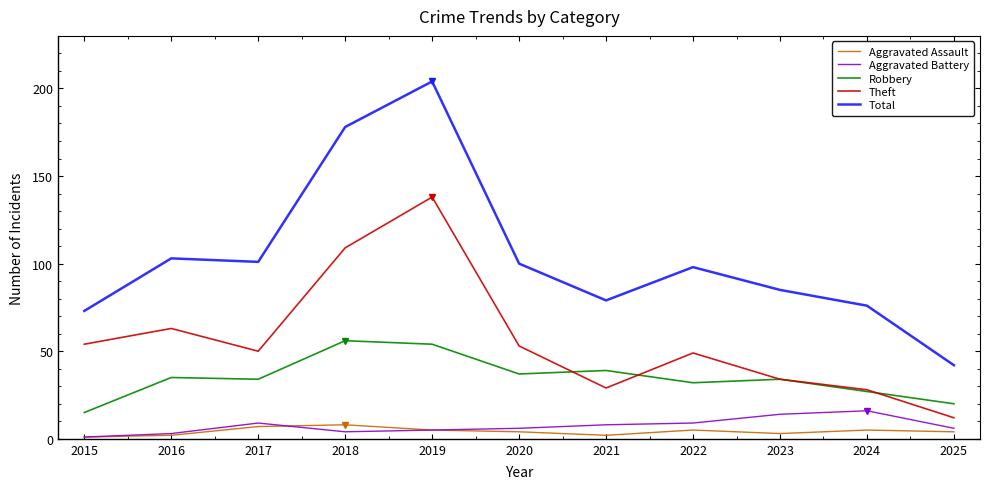

True or false: Theft and Aggravated Battery cross at least once.

False